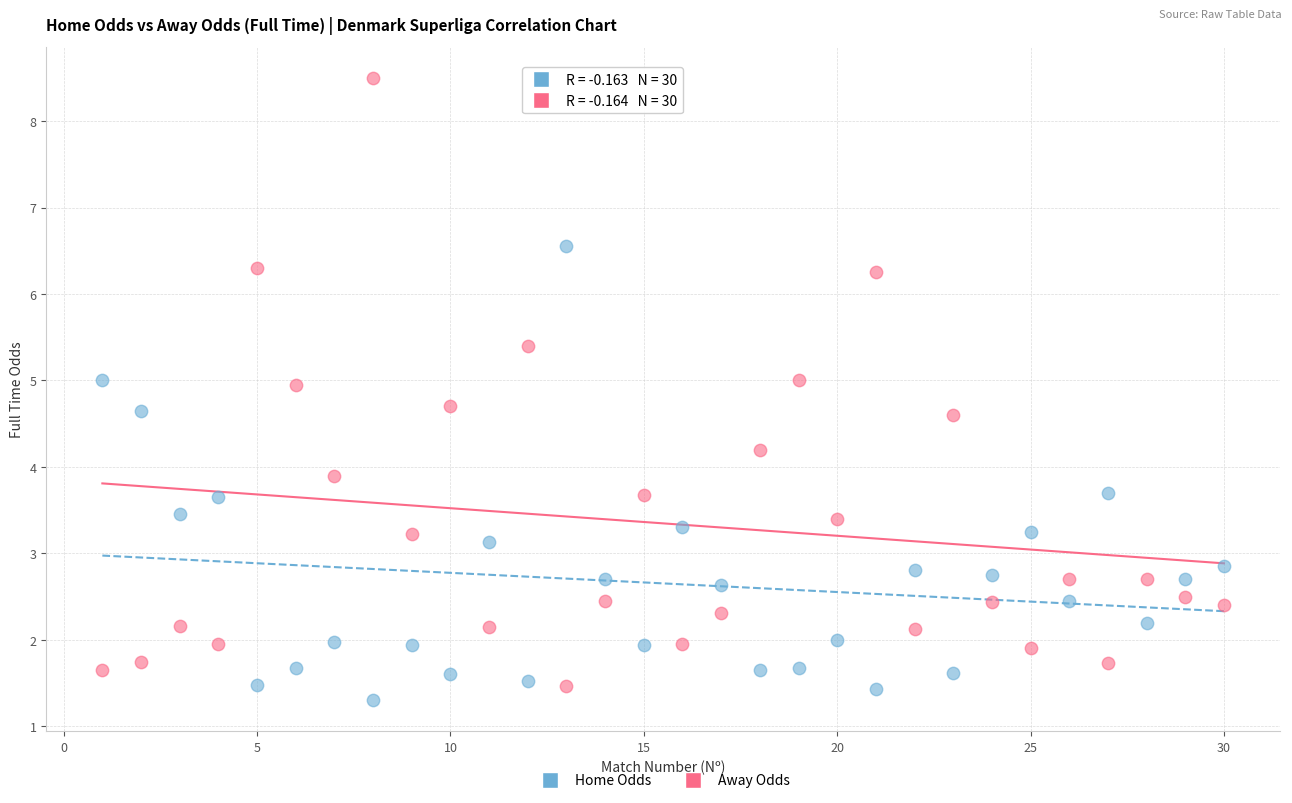

Across all series, what Y value is closest to 4?

3.9